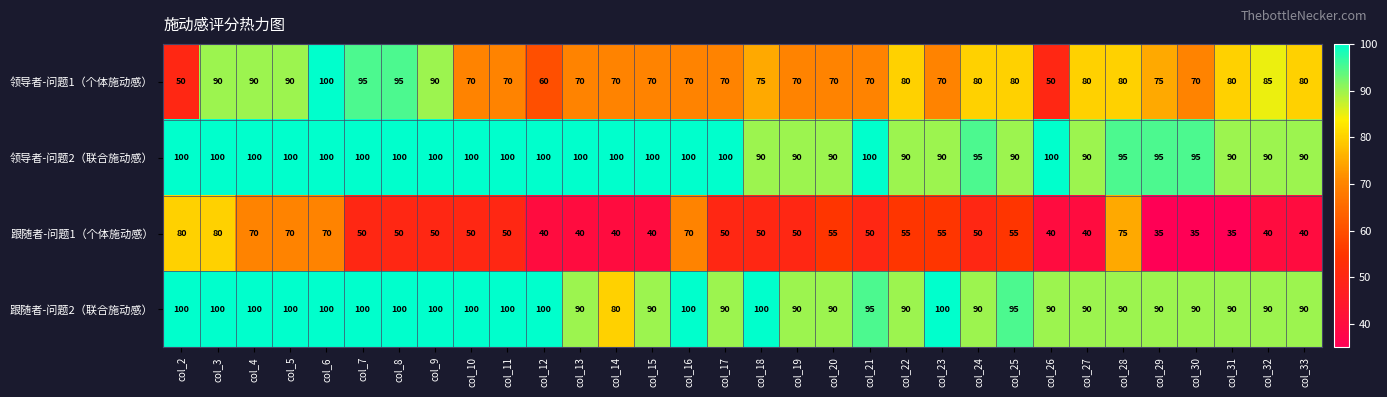

What is the total value across all series at col_13?

300